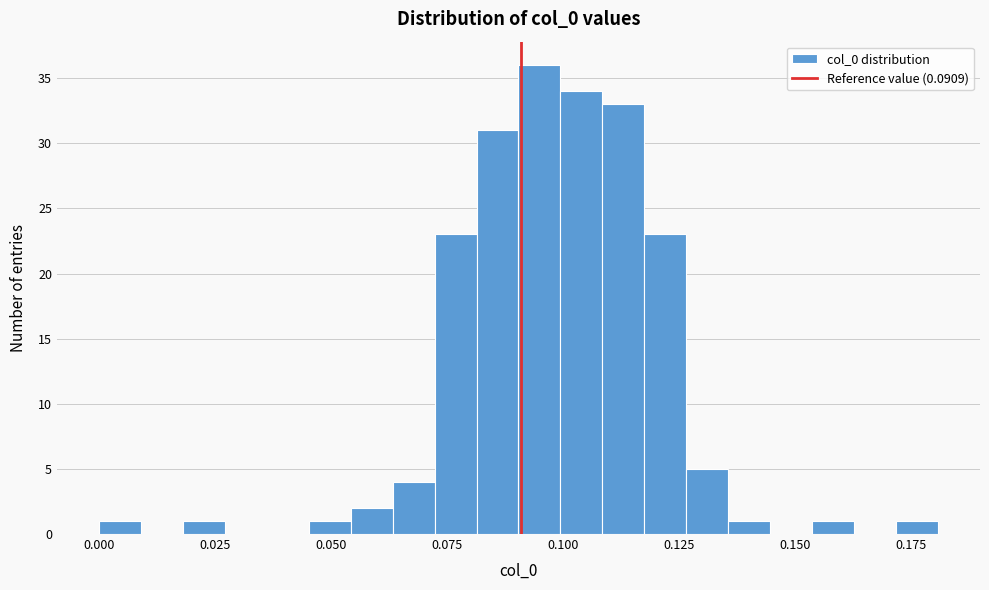

Read against the x-axis, roughly where is the centre of the tallest bar?

0.095